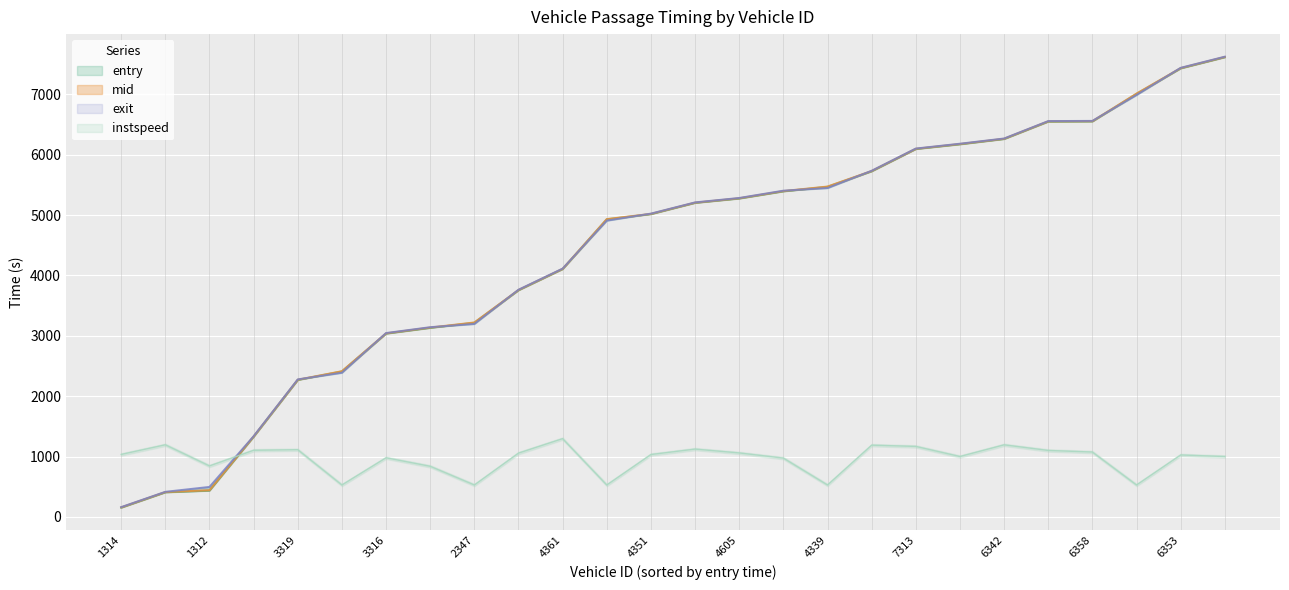

Is it true that instspeed equals 1367.7 at 6360?

False